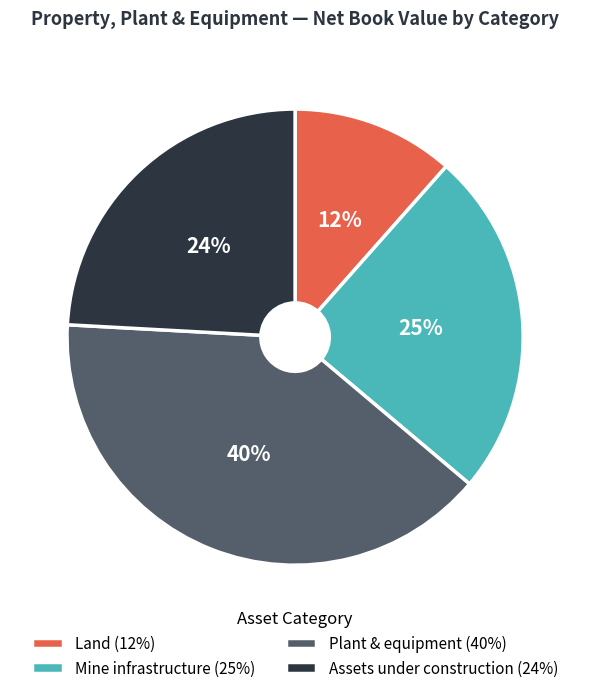

Approximately how many times larger is the value at Mine infrastructure (25%) compared to Plant & equipment (40%)?

0.6